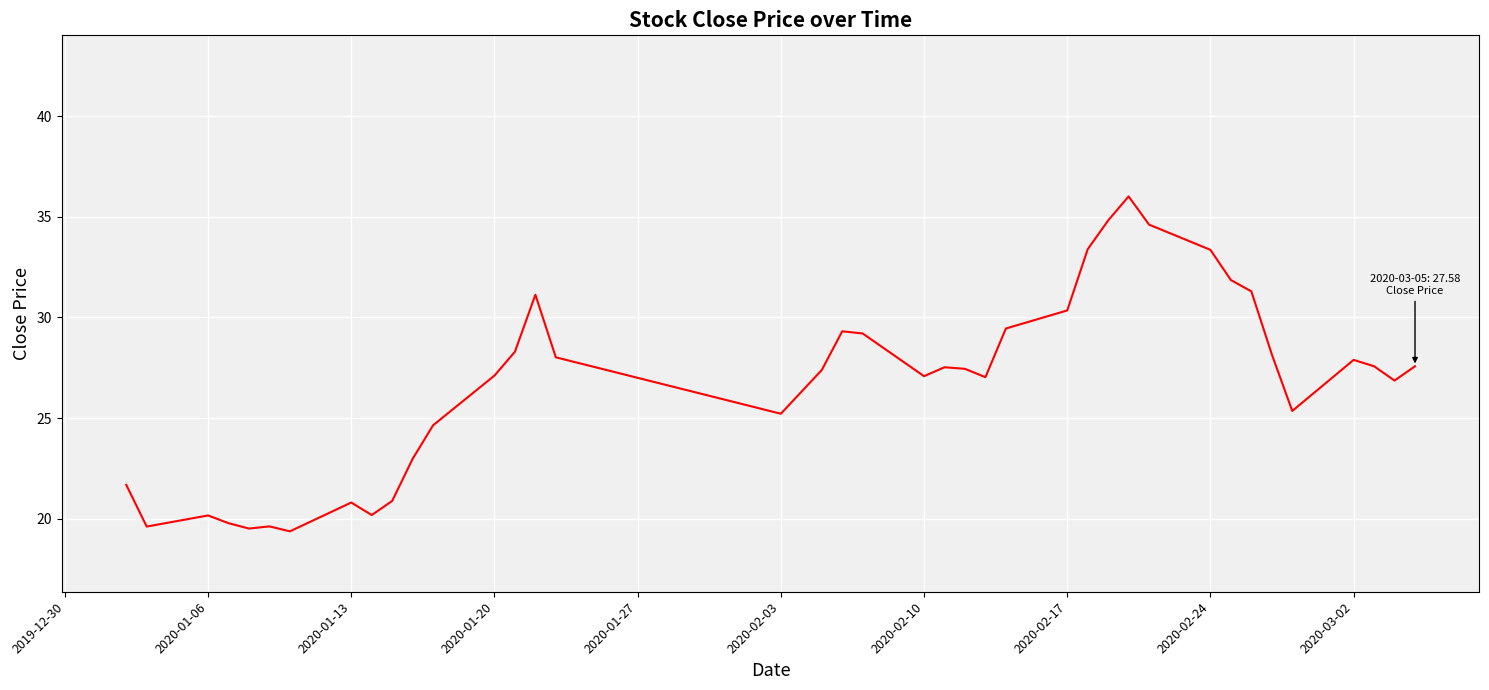

What is the difference between the maximum and minimum values?

16.6